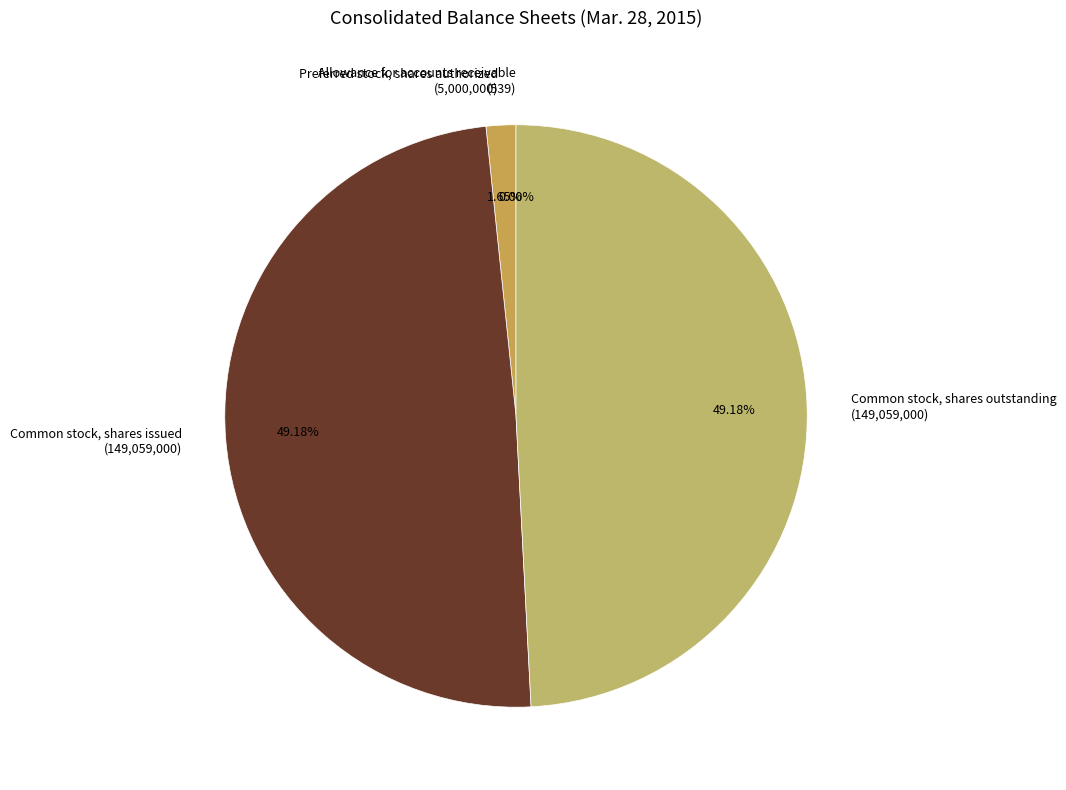

Is there a majority slice in this chart?

No